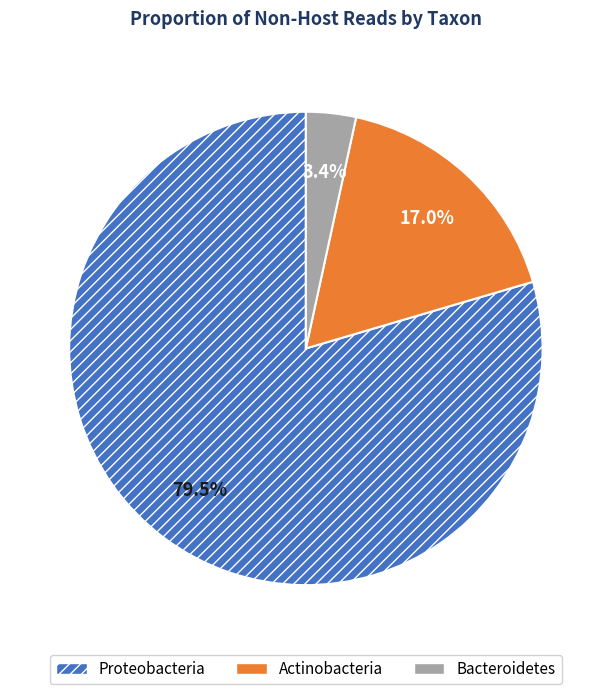

Is it true that Actinobacteria is 2% of the pie?

False